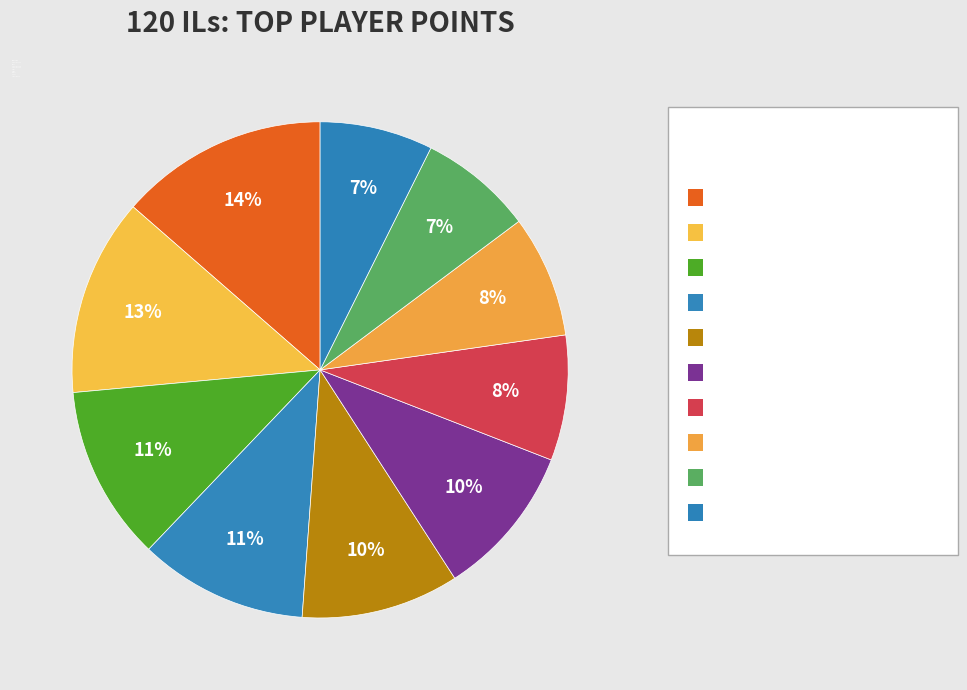

Is Pogo the majority of the pie?

No